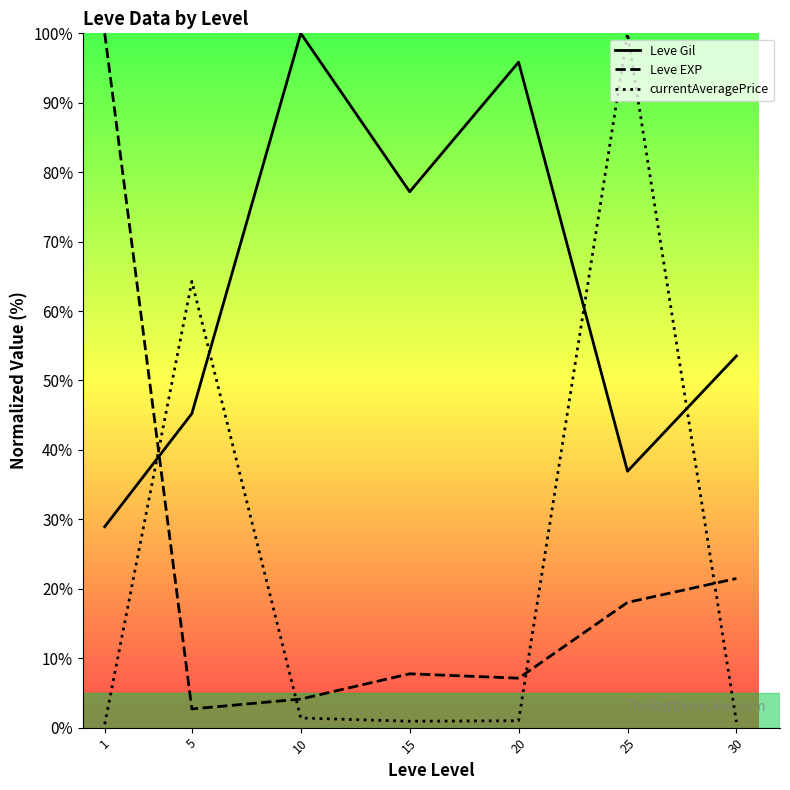

Reading left to right, what are all the values shown in this chart?

Leve Gil: 1=28.9	5=45.2	10=100.0	15=77.2	20=95.9	25=36.9	30=53.5
Leve EXP: 1=100.0	5=2.7	10=4.1	15=7.8	20=7.1	25=18.0	30=21.5
currentAveragePrice: 1=0.5	5=64.3	10=1.4	15=0.9	20=1.0	25=100.0	30=0.8